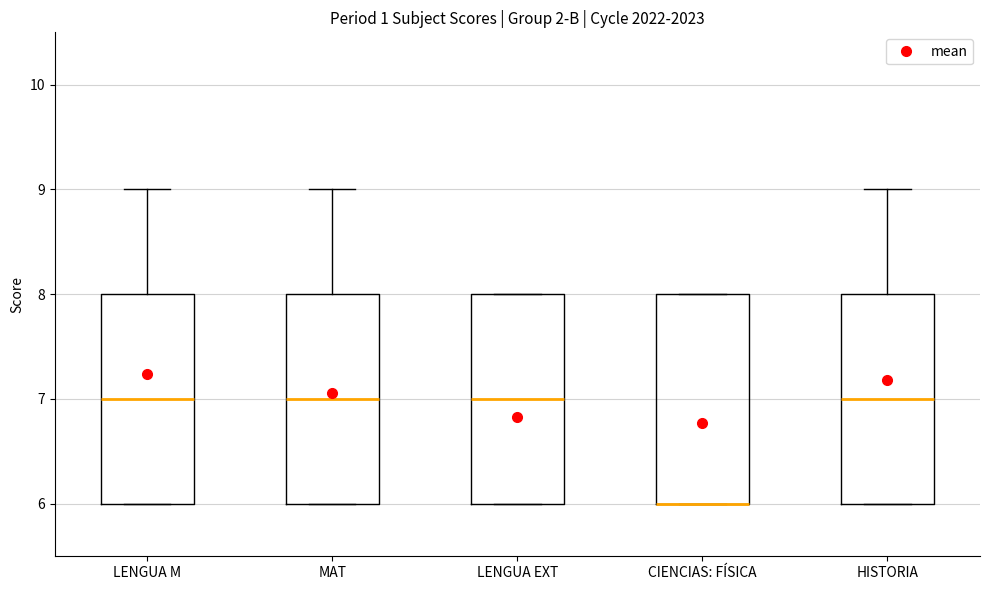

Reading left to right, transcribe this box plot: for each box, give where its median line is, the range the box spans, and where its two whiskers end, as read against the y-axis. The values are not printed on the chart, so give them approximately, as read against the axis.

LENGUA M: median 7, box 6 to 8, whiskers 6 to 9
MAT: median 7, box 6 to 8, whiskers 6 to 9
LENGUA EXT: median 7, box 6 to 8, whiskers 6 to 8
CIENCIAS: FÍSICA: median 6 (drawn on the box's lower edge), box 6 to 8, whiskers 6 to 8
HISTORIA: median 7, box 6 to 8, whiskers 6 to 9